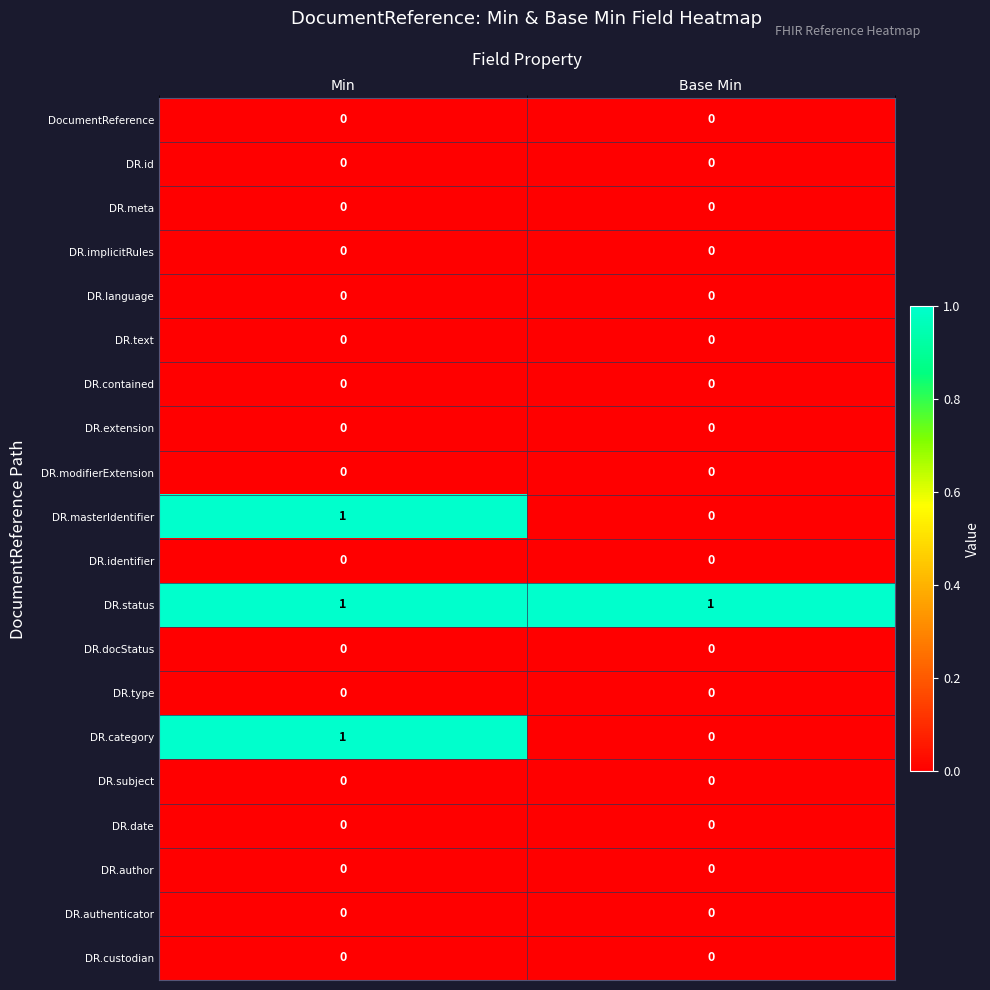

At which category is the sum across all series the highest?

Min